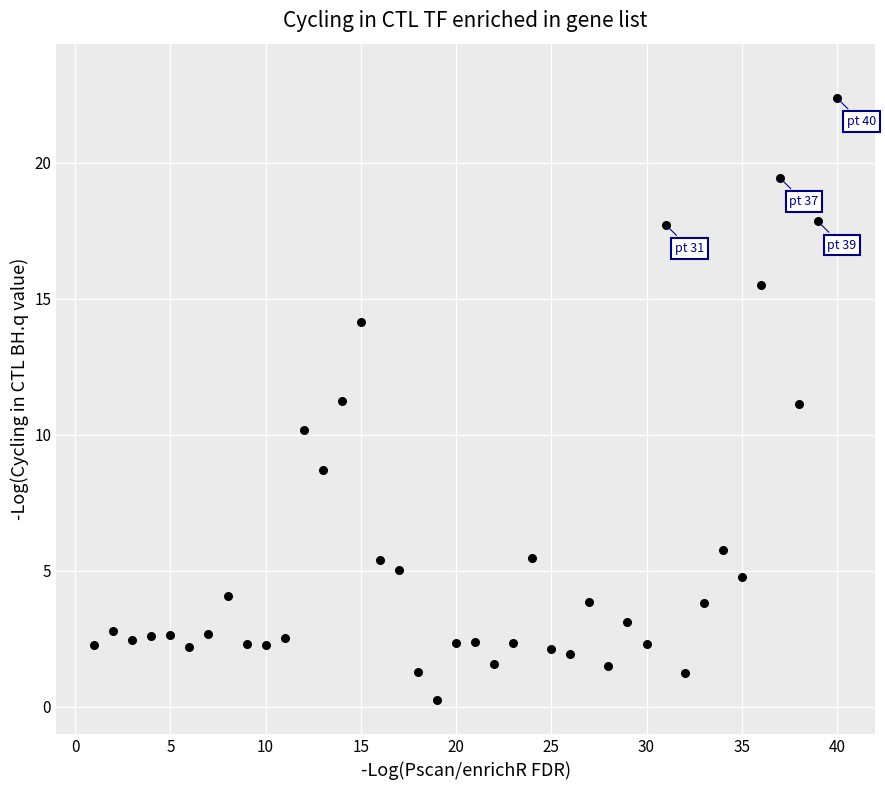

What is the range of X values (max minus min)?

39.0